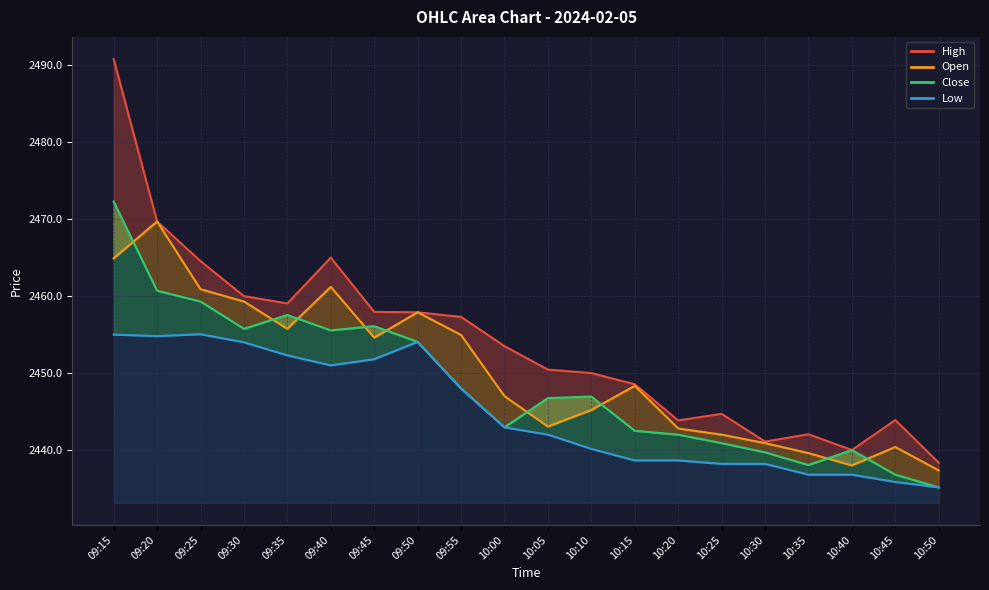

Reading left to right, transcribe all the data shown in this chart.

High_line: 2490.8	2469.7	2464.6	2460.0	2459.1	2465.0	2457.9	2457.9	2457.3	2453.5	2450.4	2450.0	2448.6	2443.8	2444.7	2441.1	2442.1	2440.0	2443.9	2438.3
Open_line: 2464.9	2469.7	2460.9	2459.3	2455.8	2461.2	2454.6	2457.9	2454.9	2447.0	2443.1	2445.2	2448.3	2442.8	2442.0	2440.9	2439.6	2438.0	2440.4	2437.3
Close_line: 2472.3	2460.7	2459.3	2455.8	2457.6	2455.6	2456.1	2454.1	2448.0	2442.9	2446.8	2446.9	2442.5	2442.0	2440.9	2439.7	2438.1	2440.0	2436.8	2435.2
Low: 2455.0	2454.8	2455.1	2454.0	2452.3	2451.0	2451.8	2454.1	2448.0	2442.9	2442.0	2440.2	2438.7	2438.7	2438.2	2438.2	2436.8	2436.8	2435.8	2435.2